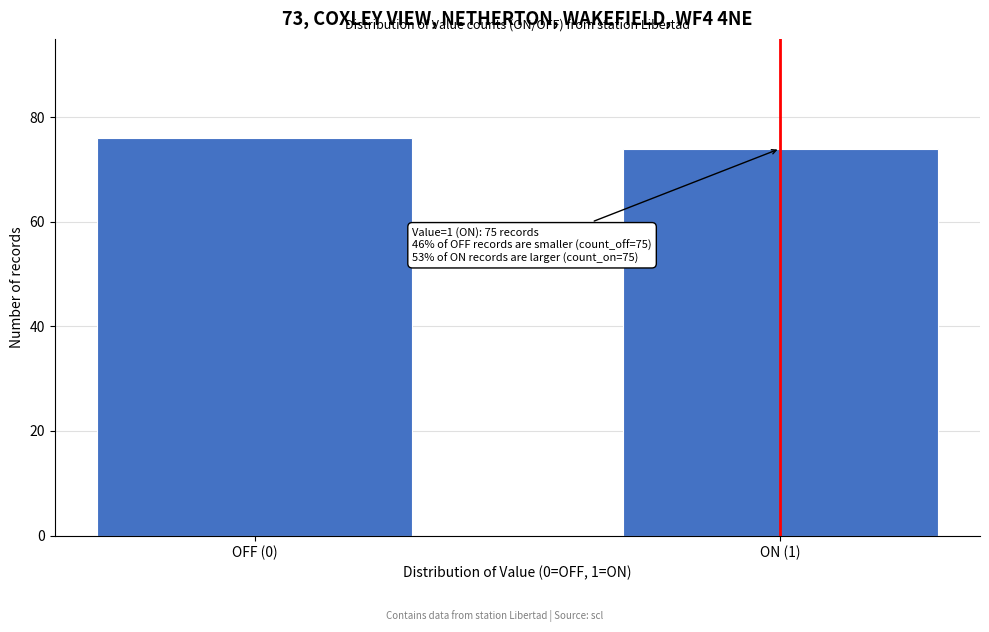

Reading left to right, transcribe all the data shown in this chart.

OFF (0)=76	ON (1)=74